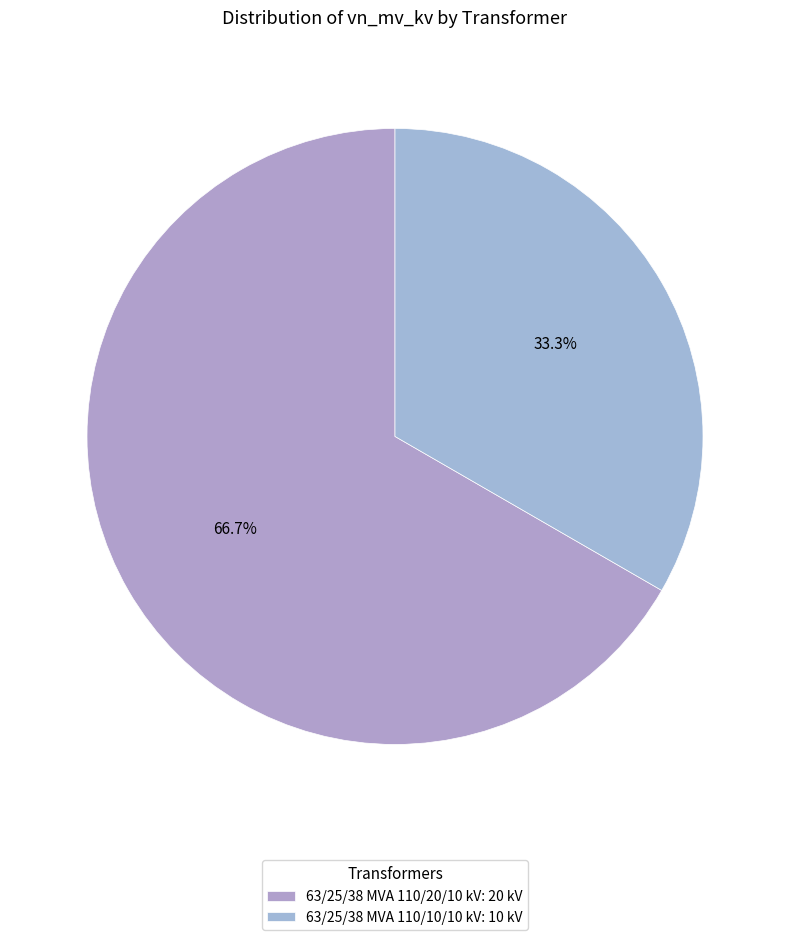

Count the number of slices in the pie.

2